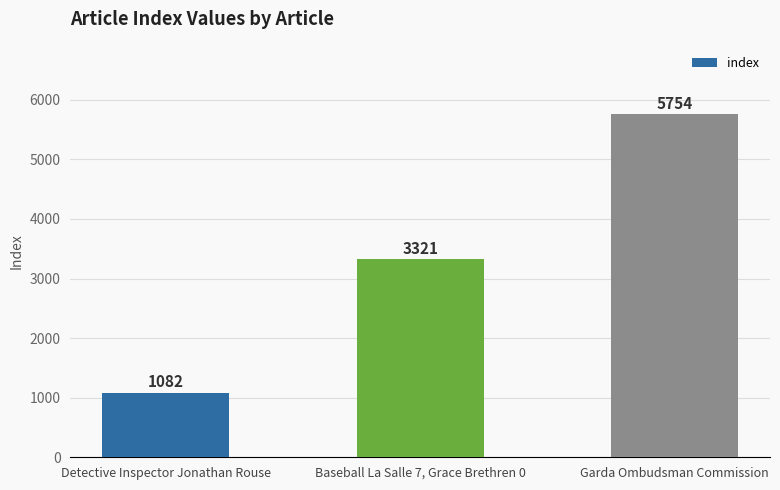

Approximately how many times larger is the value at Detective Inspector Jonathan Rouse compared to Baseball La Salle 7, Grace Brethren 0?

0.3